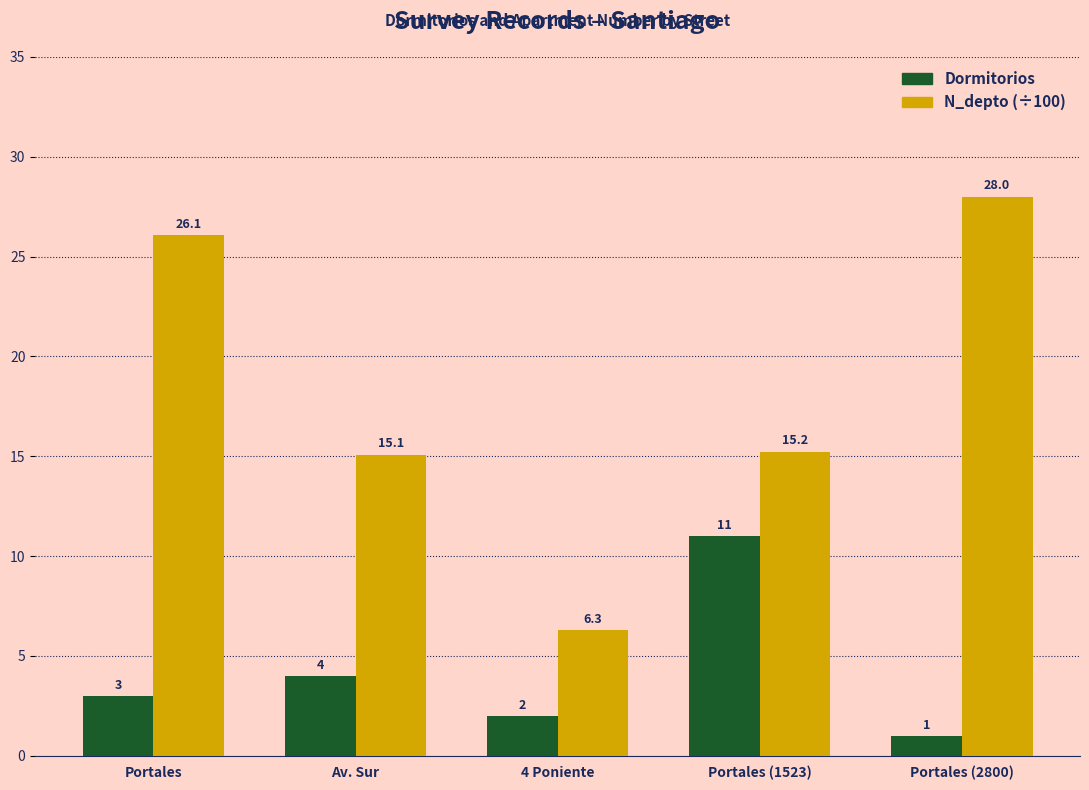

Which series has the largest range (max minus min)?

N_depto (÷100)